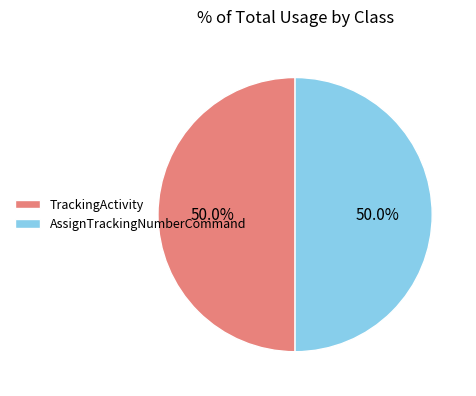

What is the ratio of the value at TrackingActivity to the value at AssignTrackingNumberCommand?

1.0